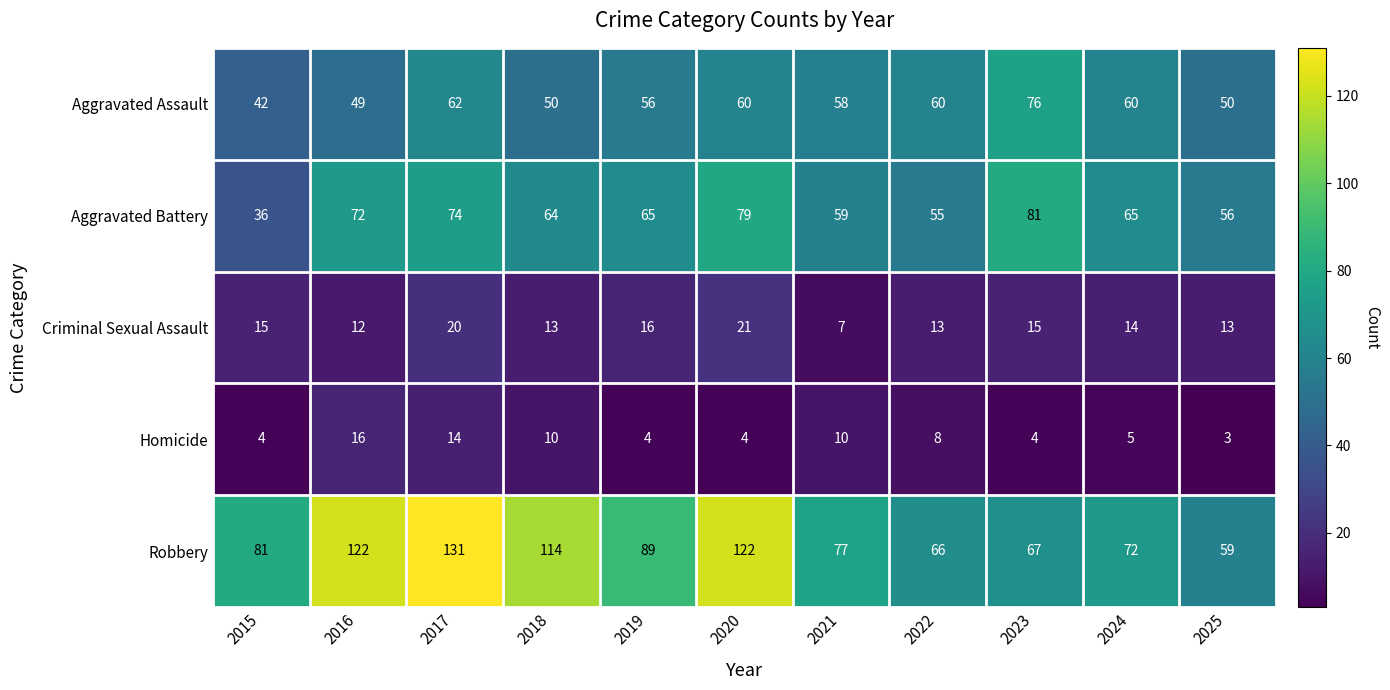

The Robbery series shows 81 at 2015. True or false?

True